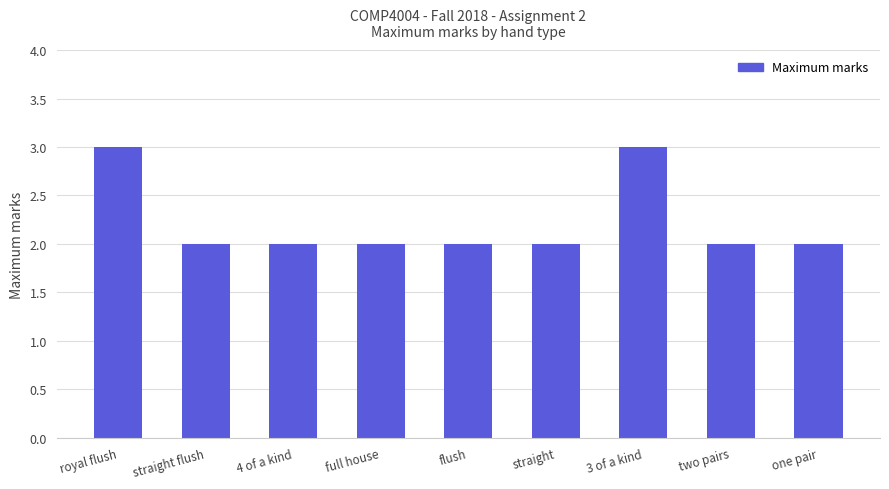

What is the greatest value displayed?

3